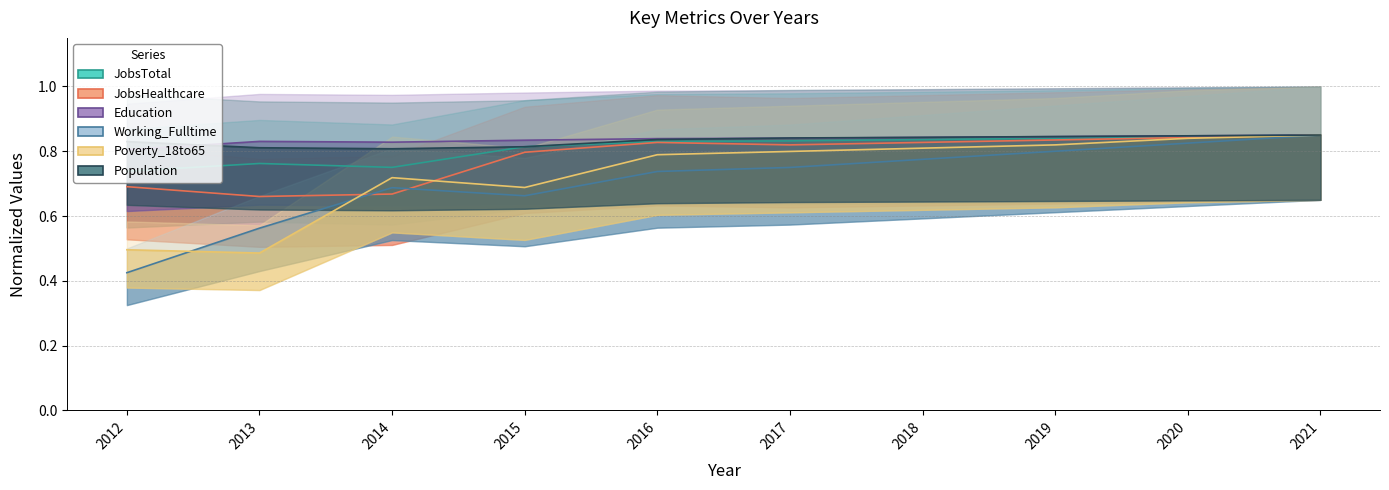

Rank the series at 2014 from highest to lowest value.

Education, Population, JobsTotal, Poverty_18to65, Working_Fulltime, JobsHealthcare